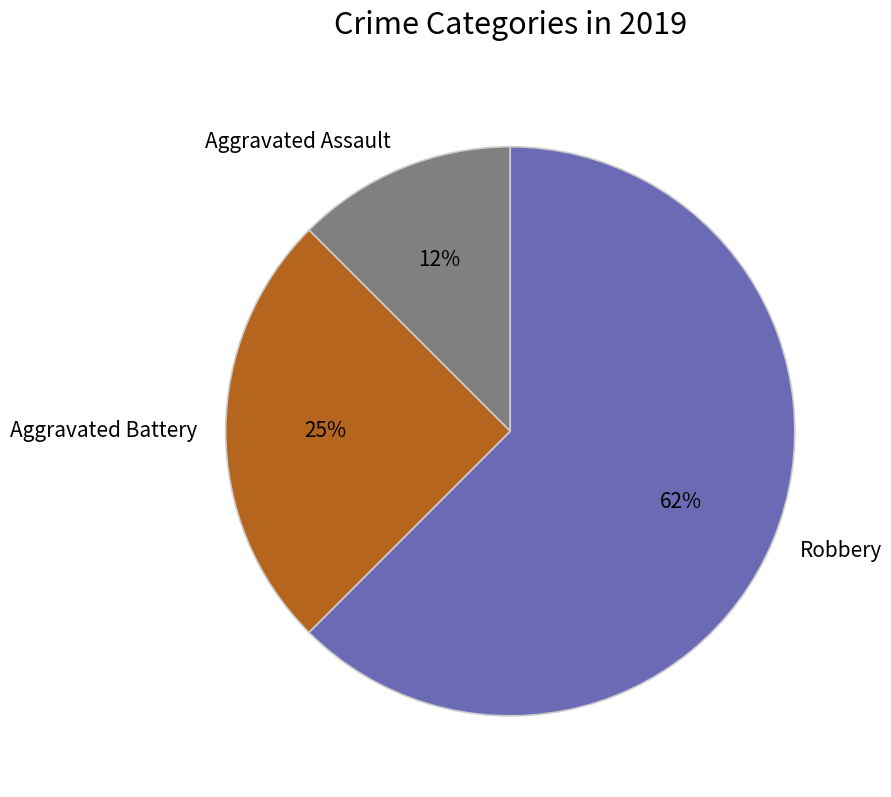

To the nearest percent, what is the average slice percentage?

33%